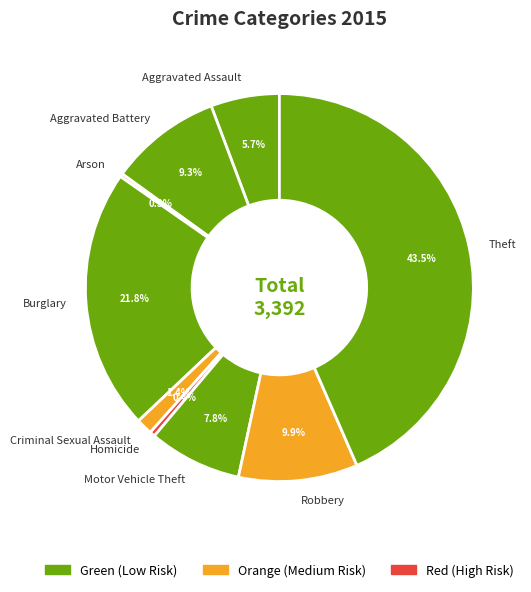

Is there a majority slice in this chart?

No